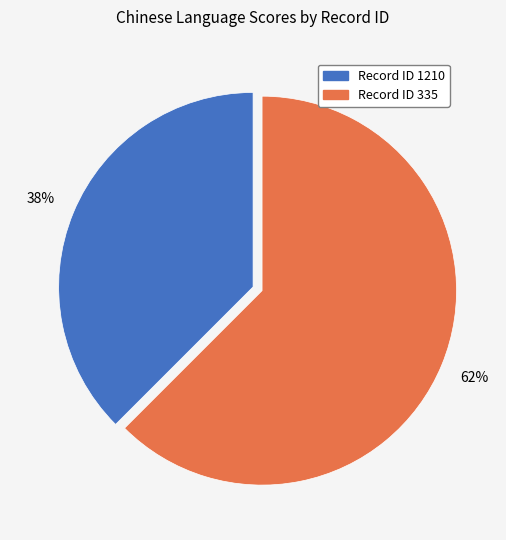

Is there a majority slice in this chart?

Yes